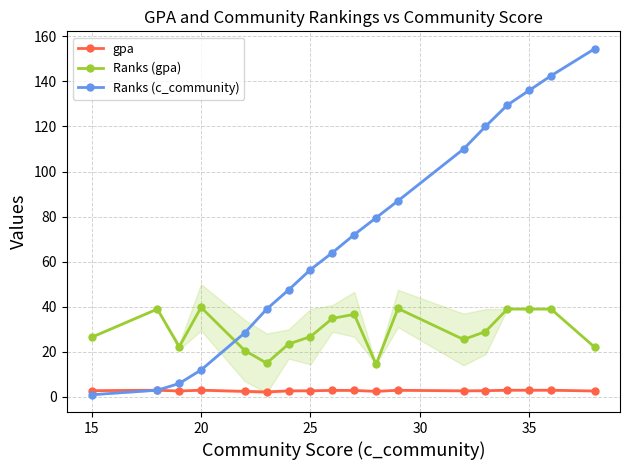

True or false: gpa and Ranks (c_community) cross at least once.

False